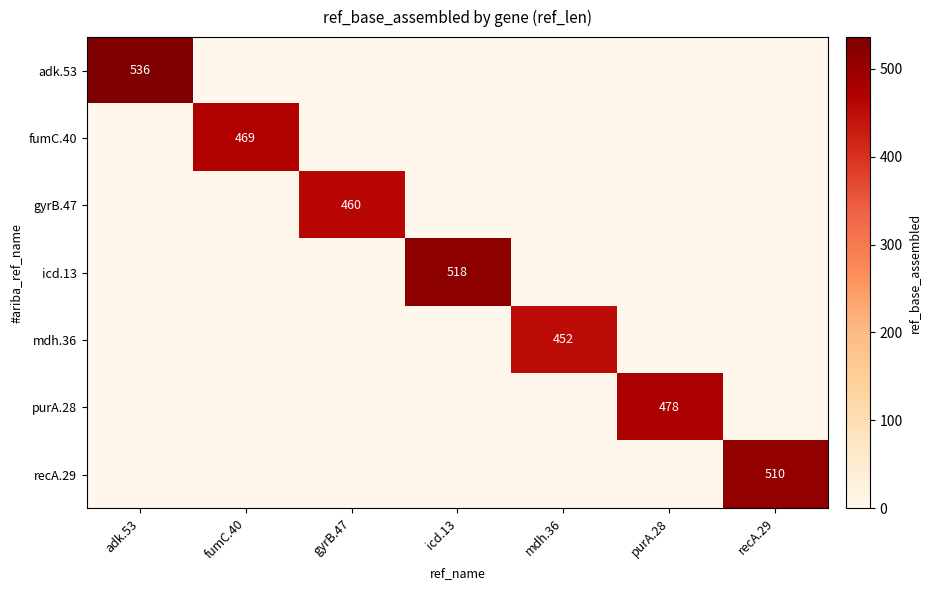

Between recA.29 and fumC.40, which is larger?

recA.29